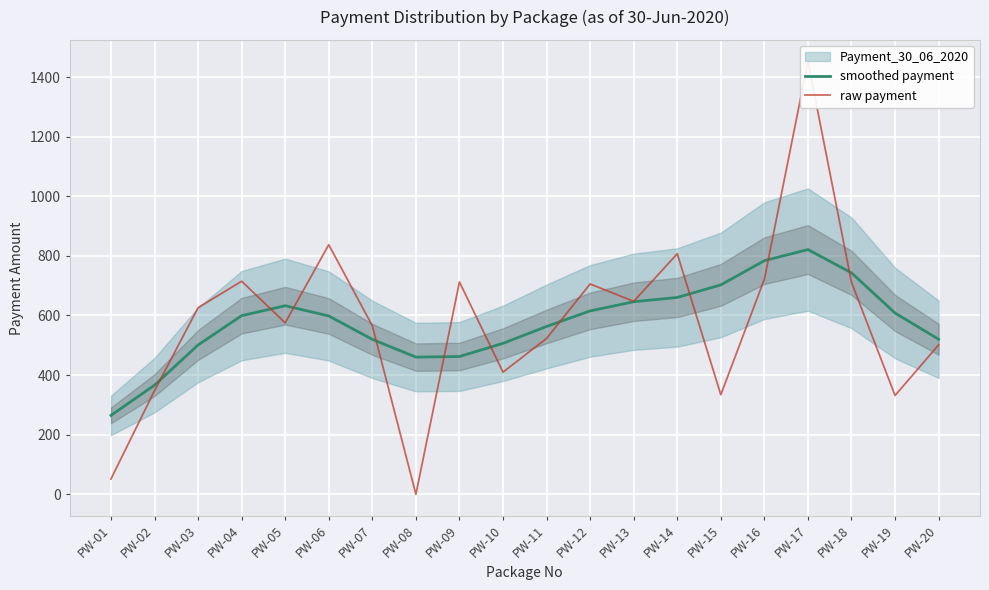

What is the highest value of the smoothed payment series?

821.0